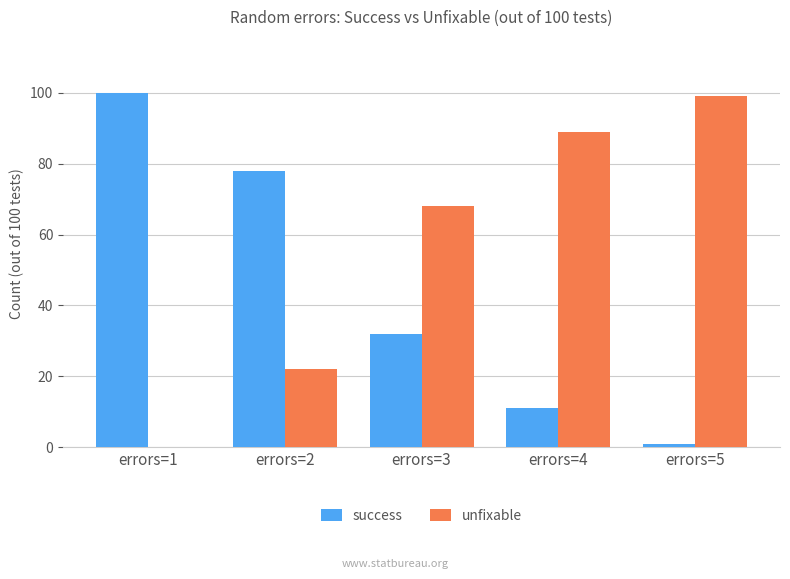

Which series has the largest total across all categories?

unfixable